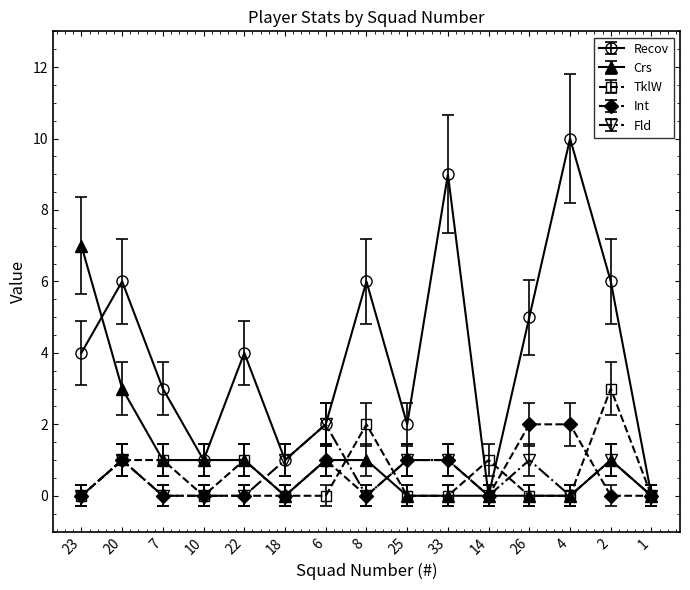

Rank the series at 14 from lowest to highest value.

Int, Recov, Crs, Fld, TklW